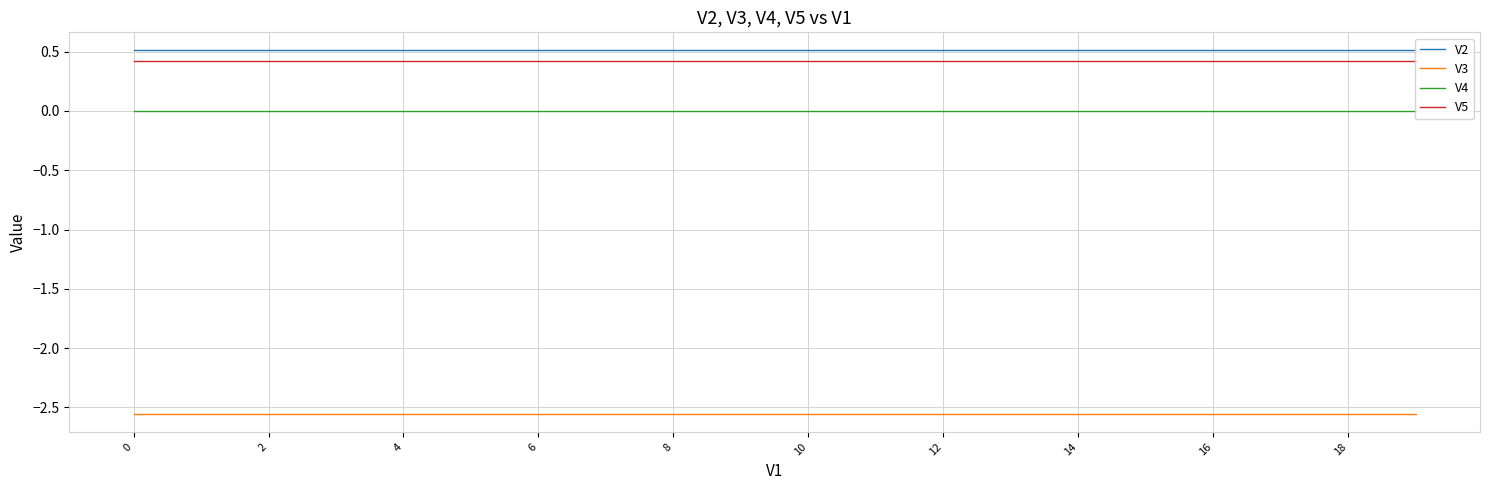

Which series has the largest total across all categories?

V2